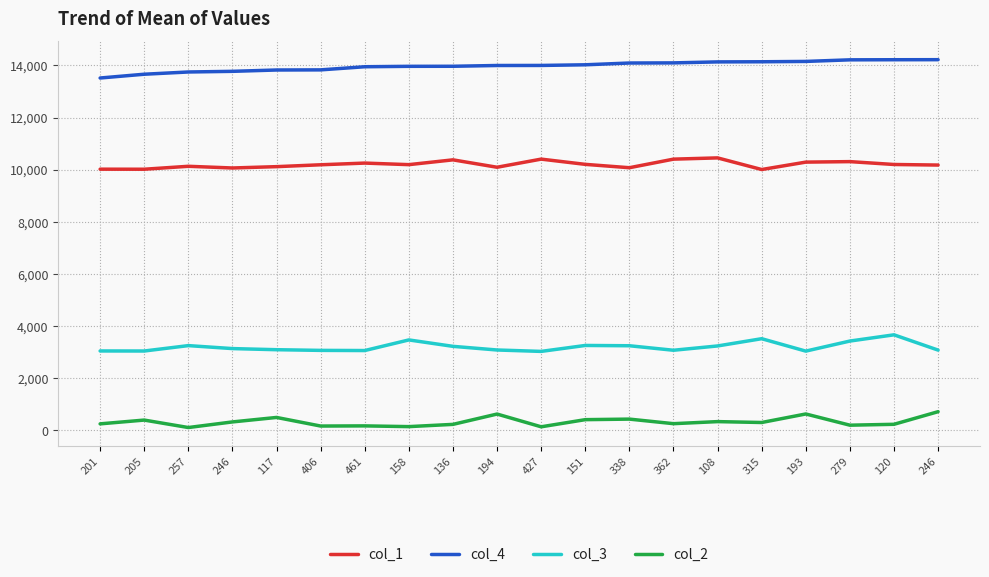

How many interior local valleys does the col_3 series have?

5